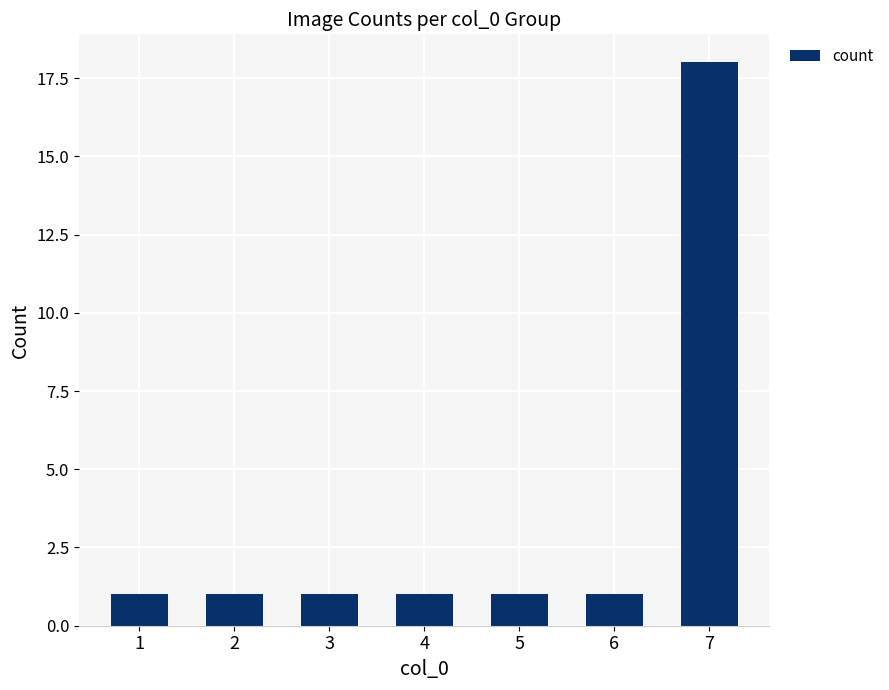

Approximately how many times larger is the value at 3 compared to 2?

1.0